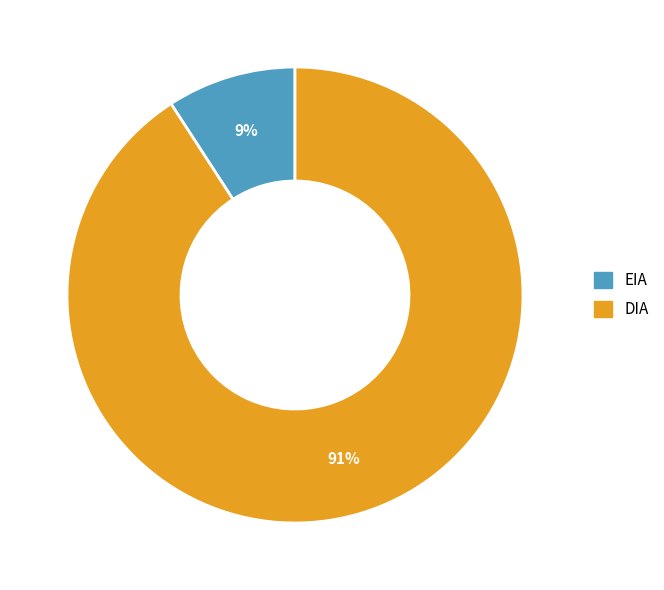

True or false: DIA accounts for 81% of the total.

False